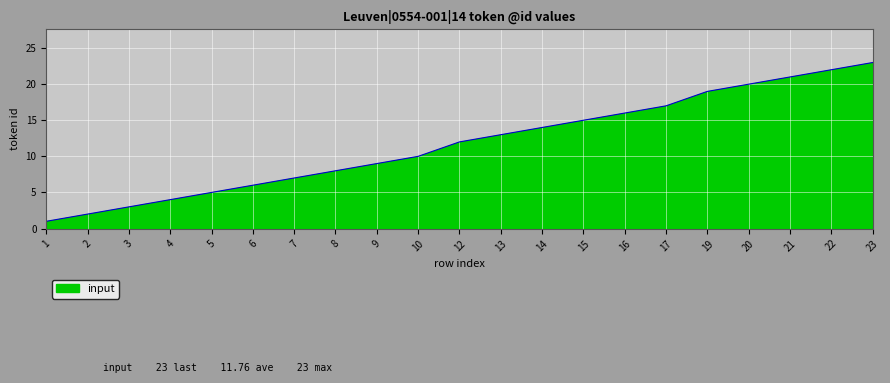

Reading left to right, what are all the values shown in this chart?

1=1	2=2	3=3	4=4	5=5	6=6	7=7	8=8	9=9	10=10	12=12	13=13	14=14	15=15	16=16	17=17	19=19	20=20	21=21	22=22	23=23